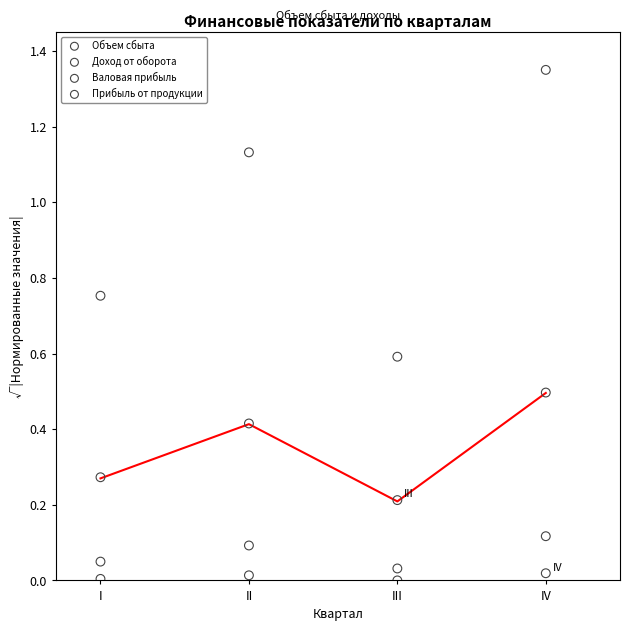

Which series contains the highest Y value?

Доход от оборота